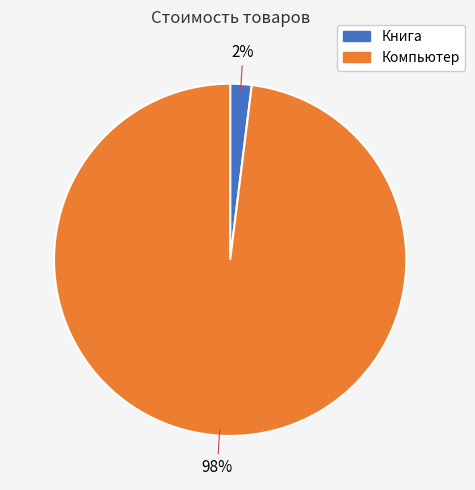

To the nearest percent, what portion does Книга represent?

2%